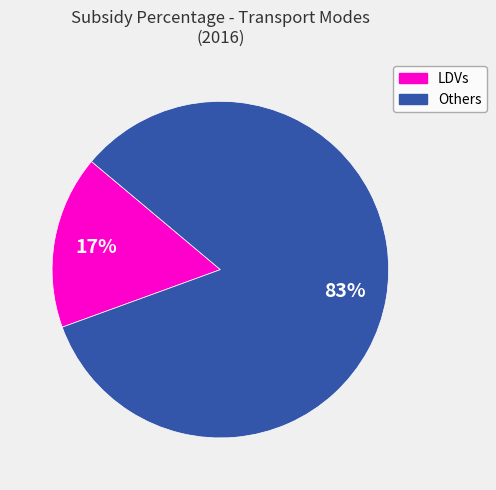

Does any single category account for the majority?

Yes